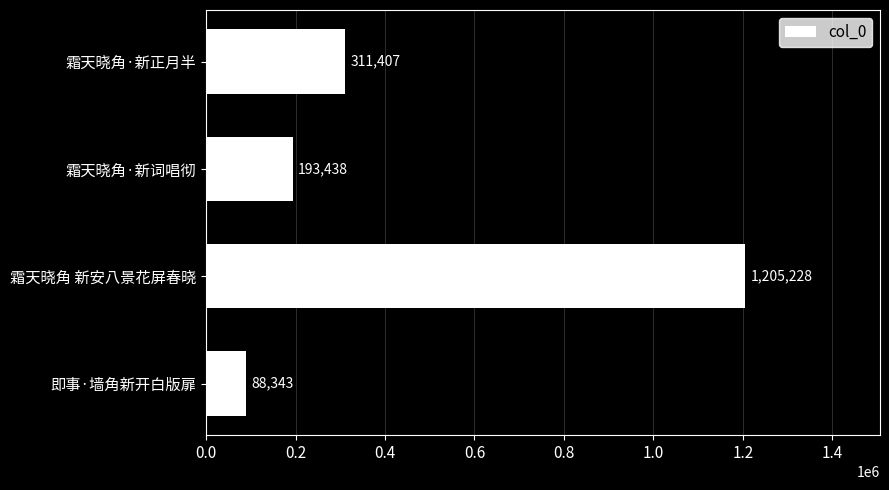

Reading bottom to top, list all the values displayed in this chart.

88343	1205228	193438	311407